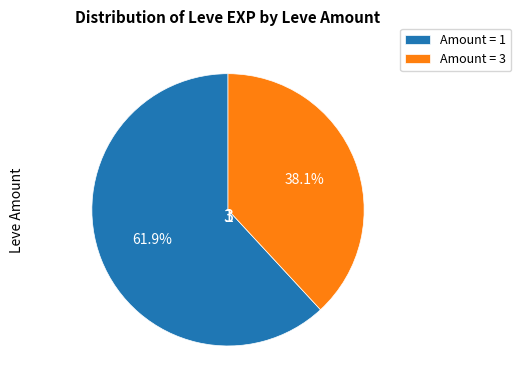

To the nearest percent, what is the average slice percentage?

50%